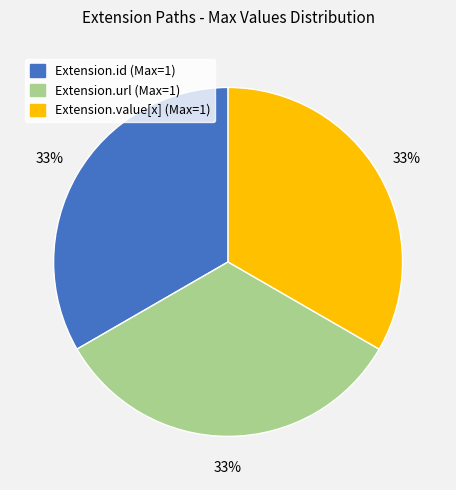

Does any single category account for the majority?

No